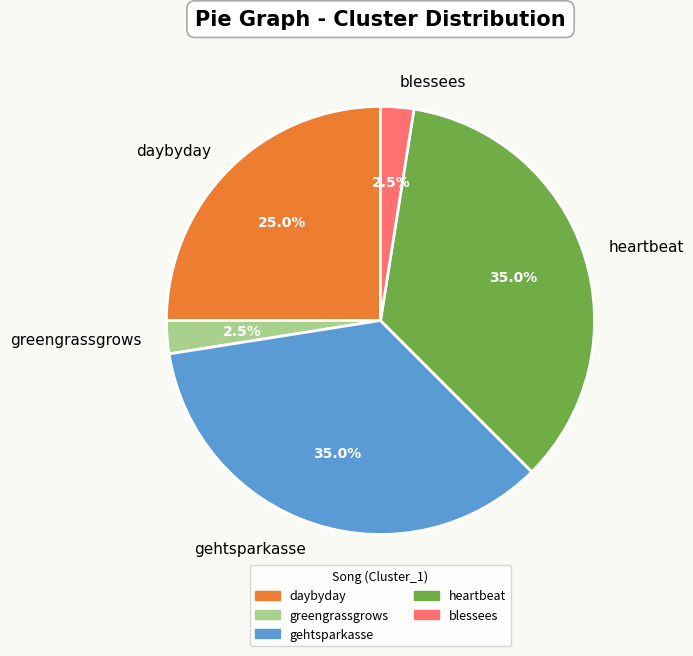

Approximately how many times larger is the value at daybyday compared to blessees?

10.0